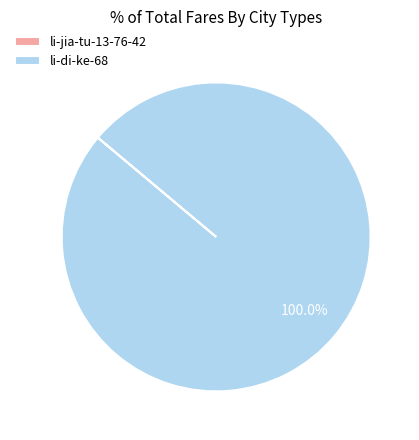

To the nearest percent, what is the average slice percentage?

50%